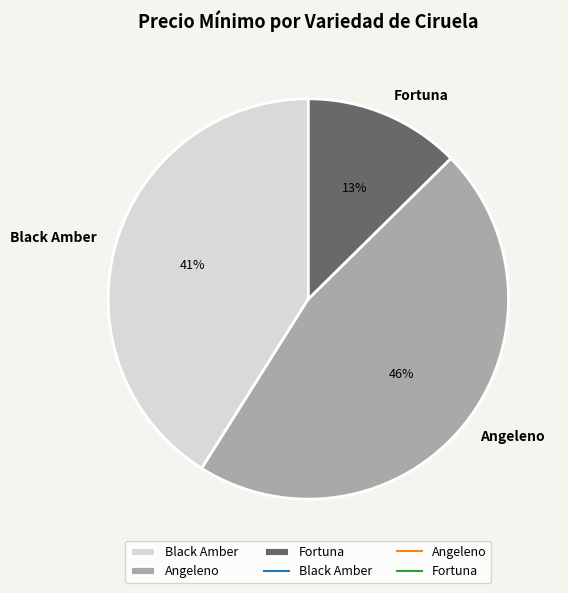

Do Fortuna and Angeleno together represent more than half of the pie?

Yes